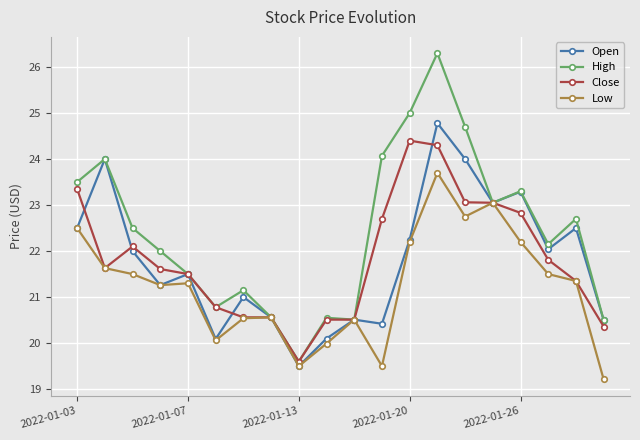

Does the chart have visible grid lines?

Yes